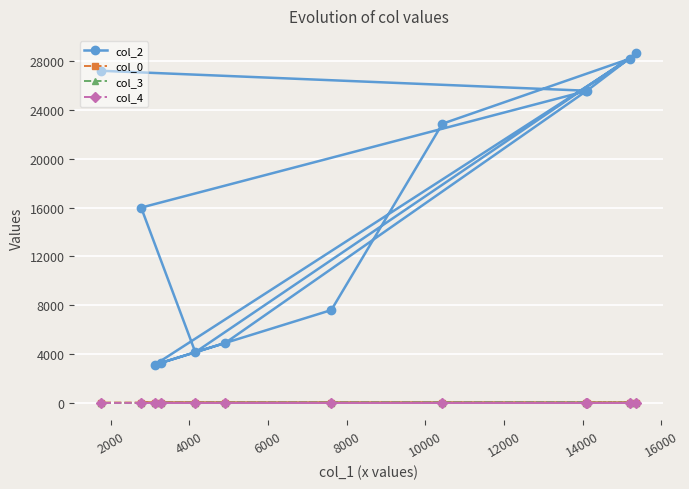

True or false: col_0 and col_4 intersect in this chart.

False